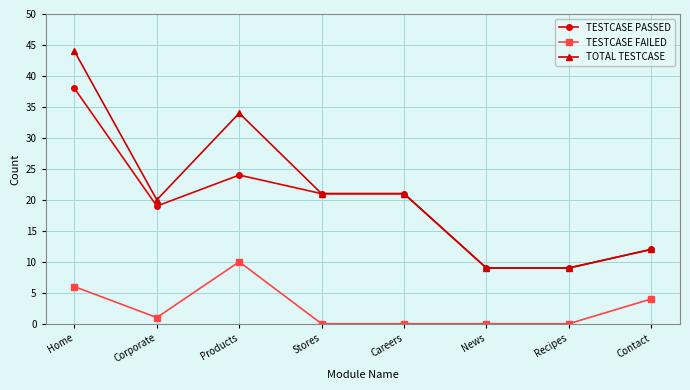

Which series has the largest range (max minus min)?

TOTAL TESTCASE